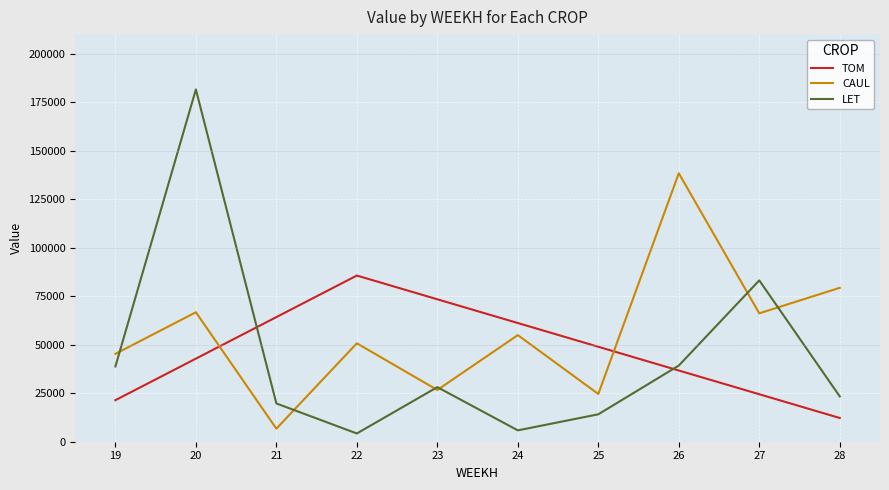

What is the lowest value of the CAUL series?

6716.2